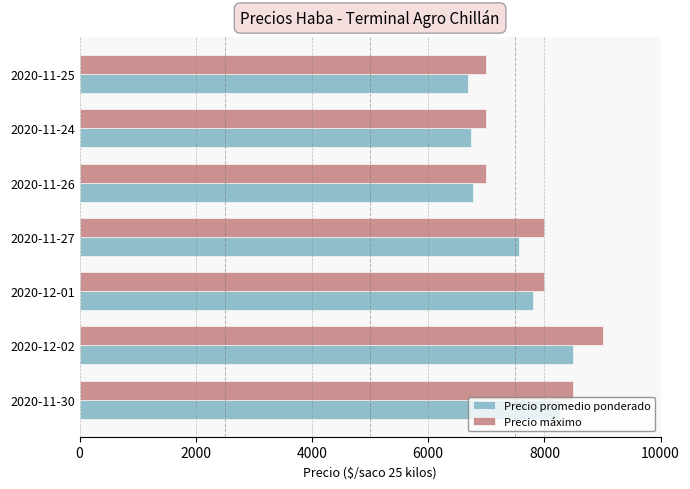

What is the difference between the maximum and second lowest values in the Precio promedio ponderado series?

1762